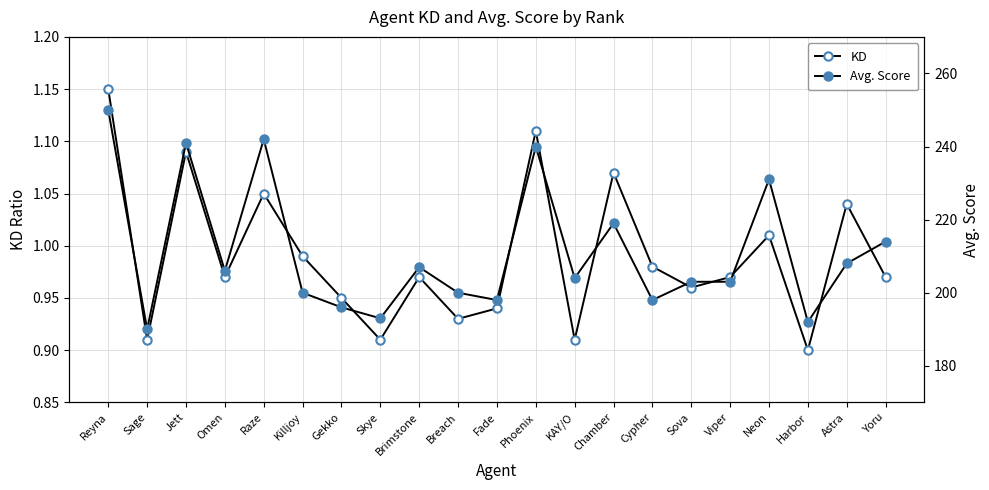

What is the average value of the KD series?

1.0